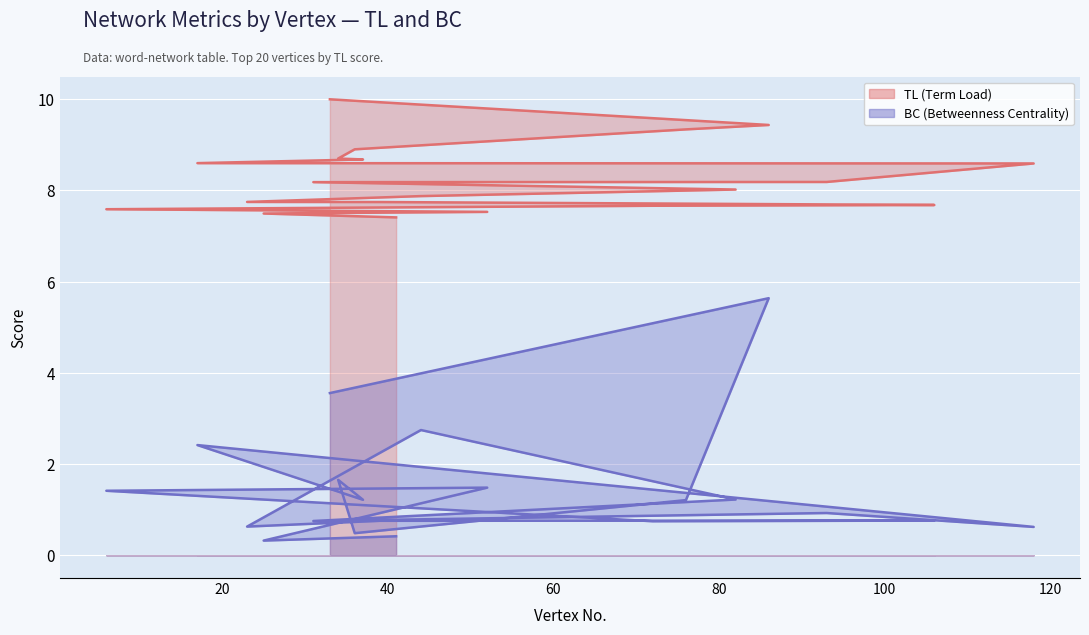

What is the difference between the highest and lowest values at 72?

6.9